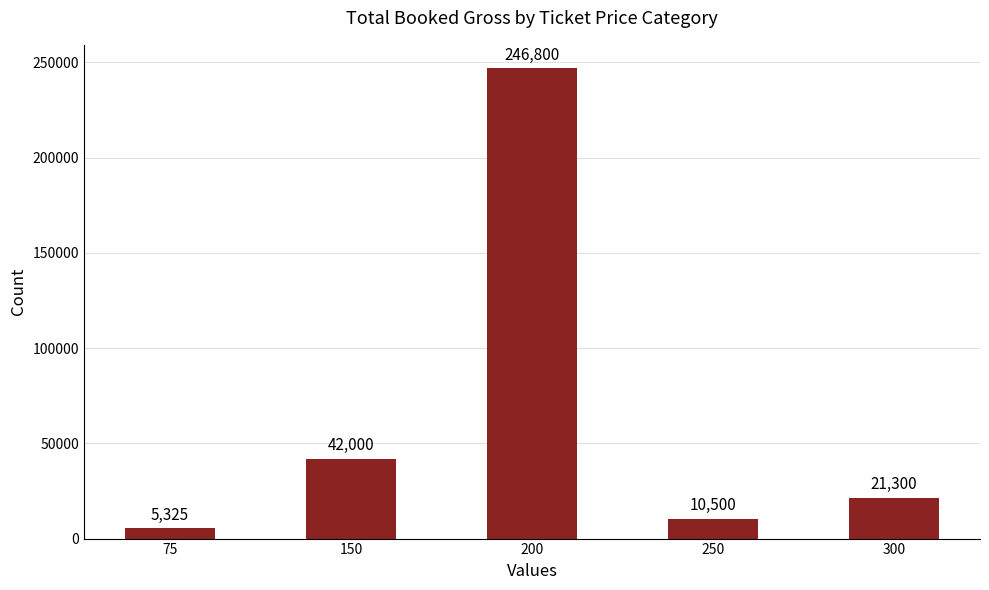

True or false: the data shows 5325 at 75.

True